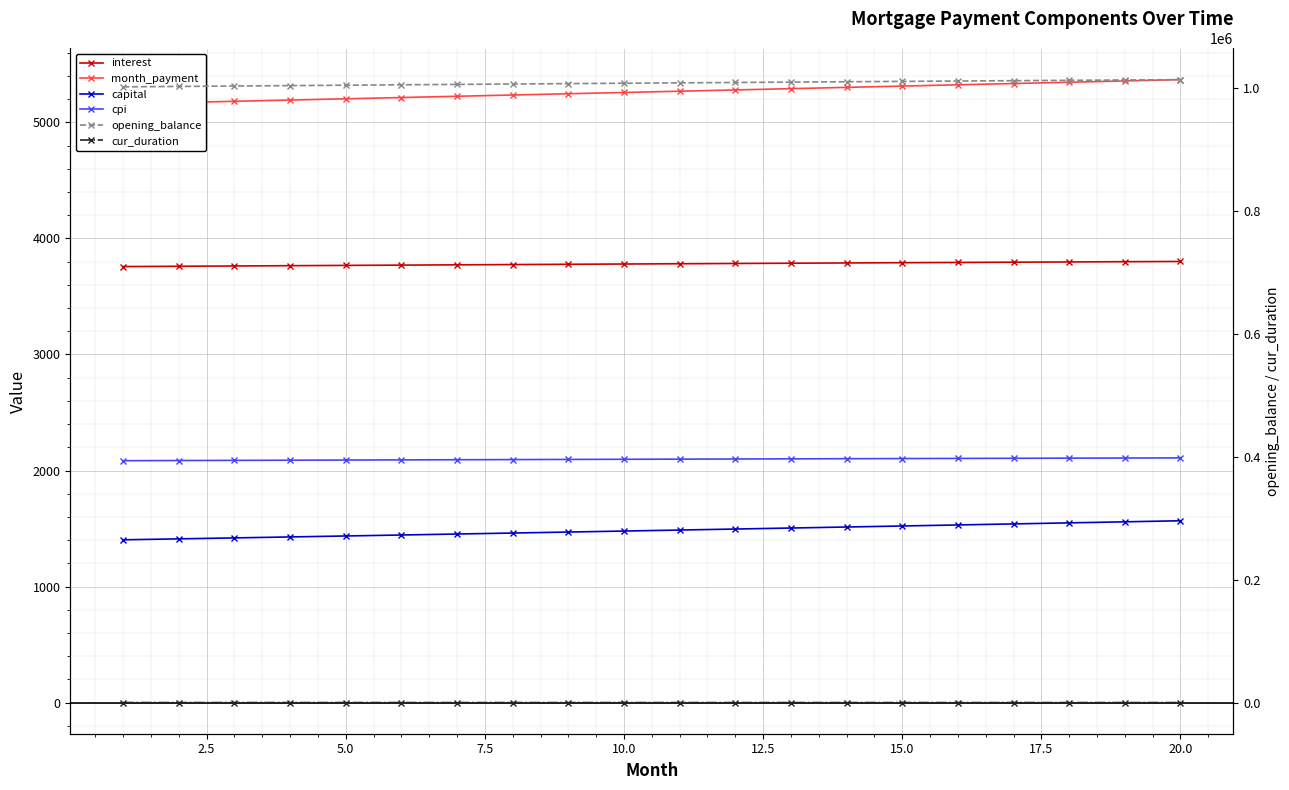

What is the difference between the maximum and second lowest values in the cur_duration series?

18.0